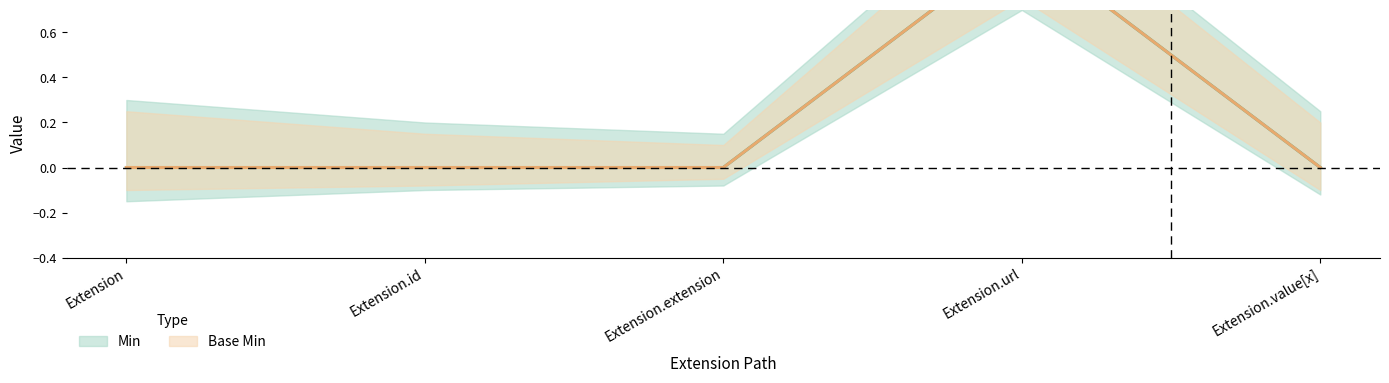

Rank the series at Extension.extension from lowest to highest value.

Min, Base Min